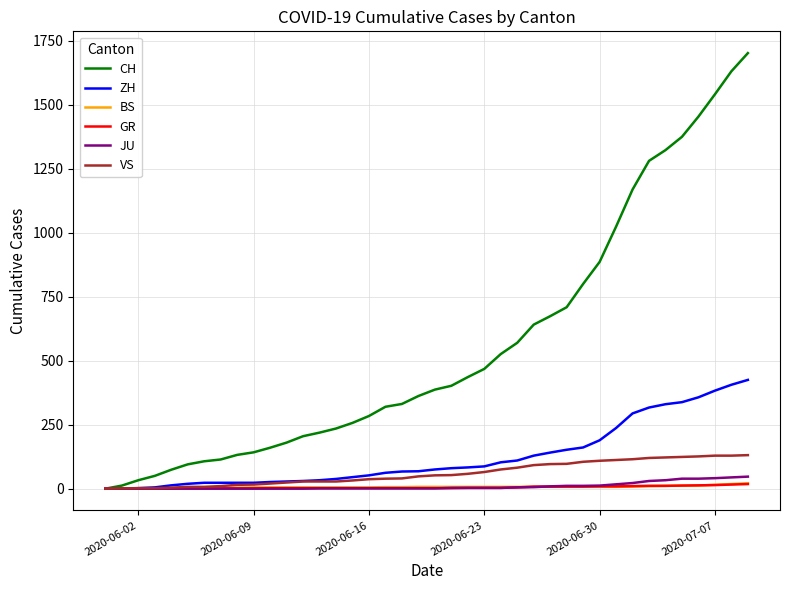

What is the maximum value for VS?

131